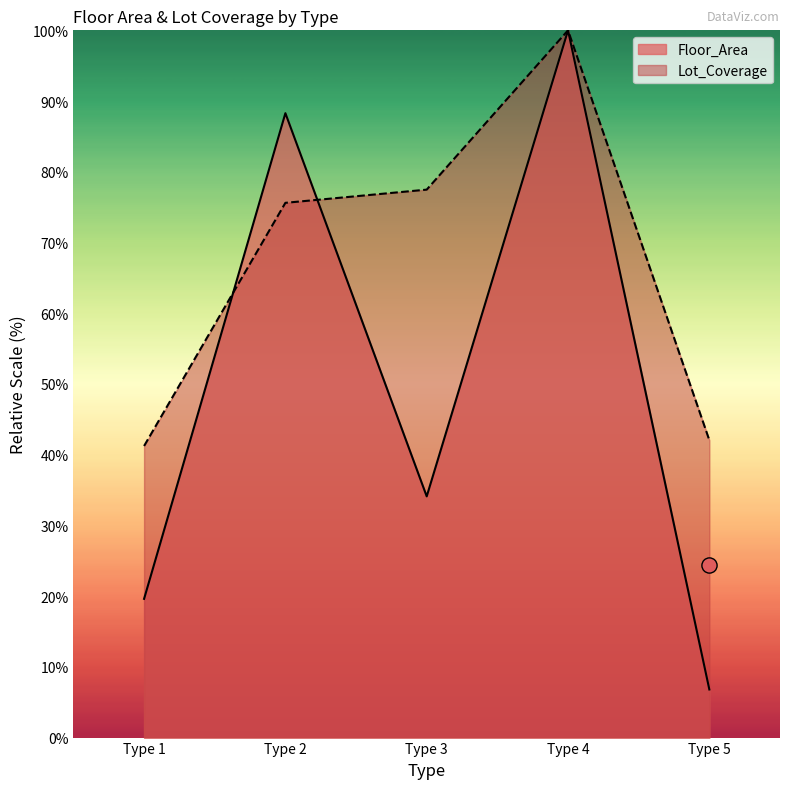

Which series reaches the maximum Y coordinate?

Floor_Area